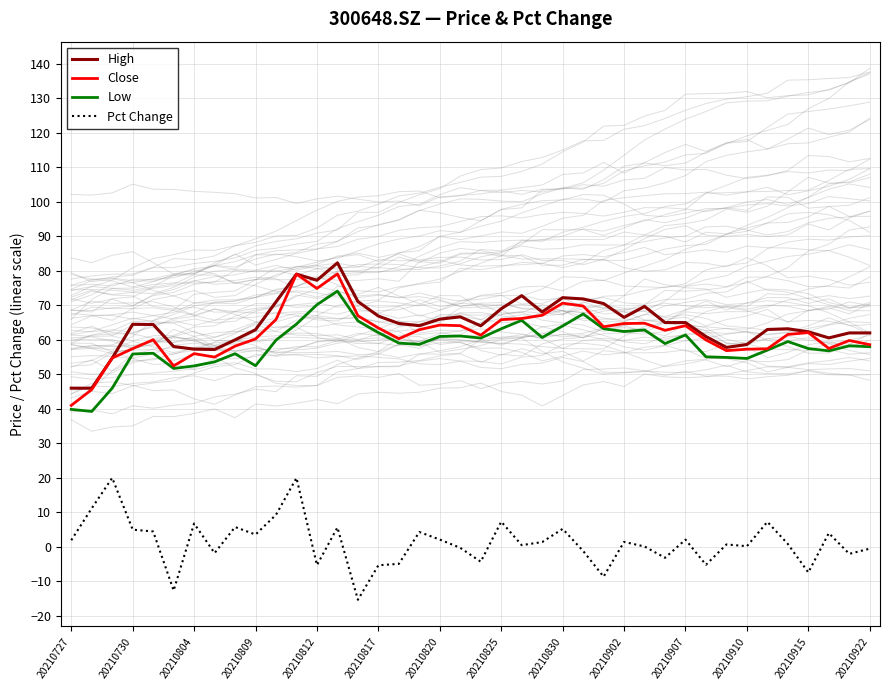

What is the lowest value of the Close series?

41.0